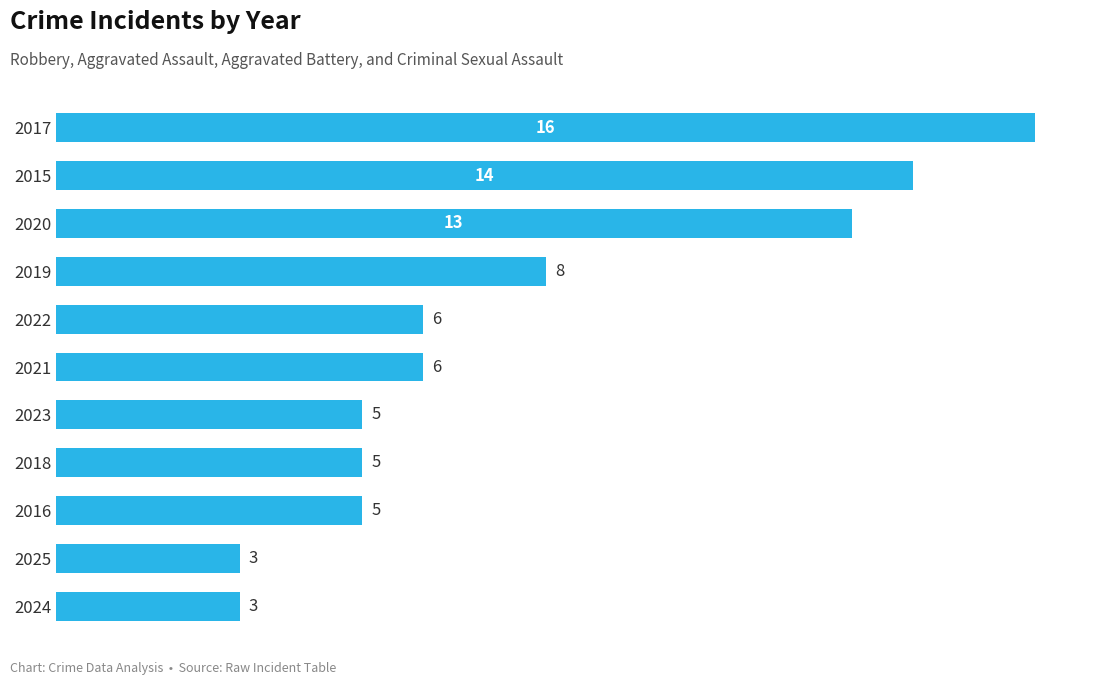

How many categories are shown in the chart?

11